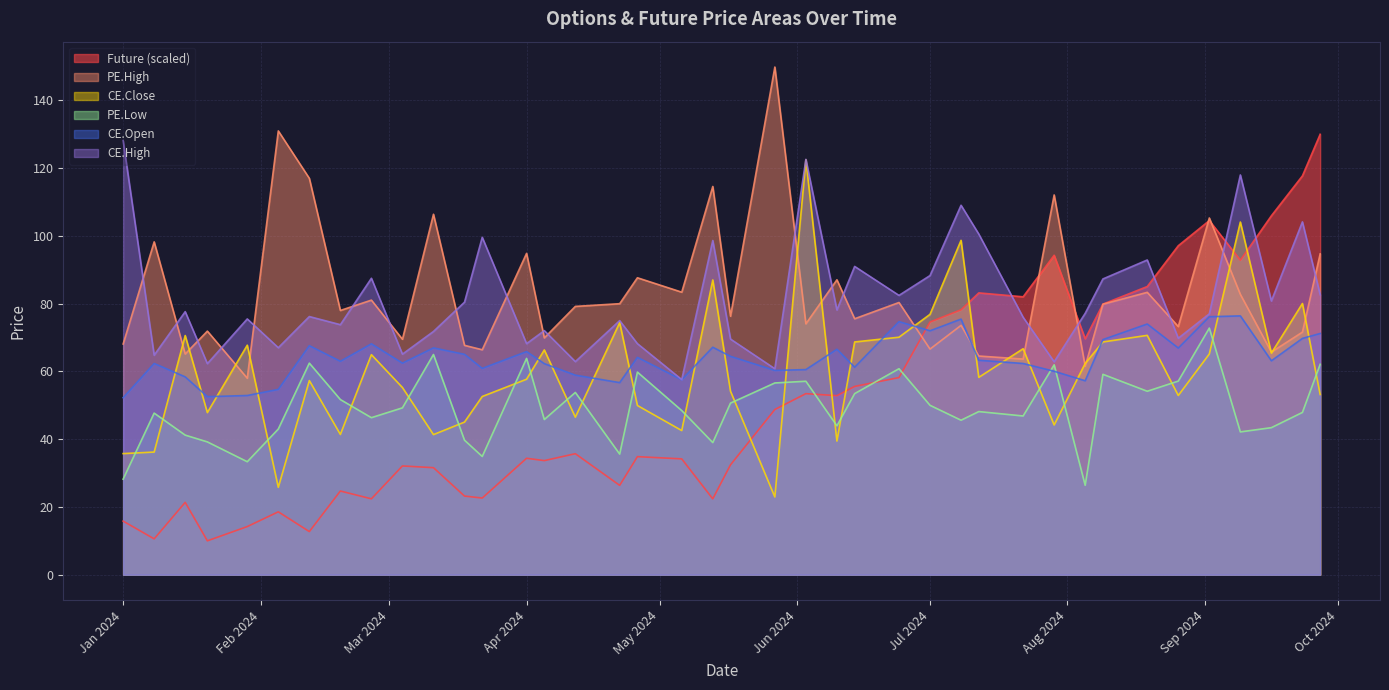

What is the difference between the PE.High values at 2024-07-08 and 2024-01-20?

1.7